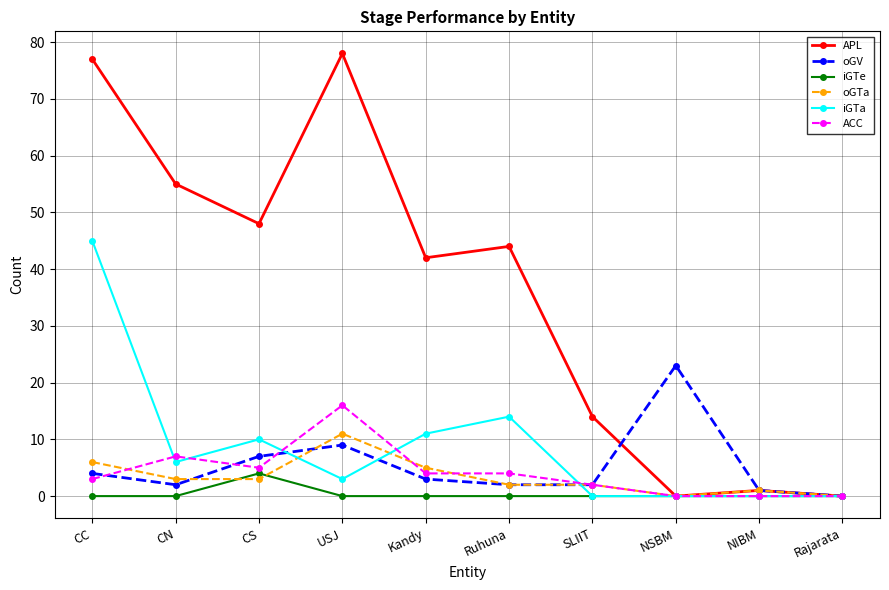

True or false: oGTa has a value of 2 at SLIIT.

True